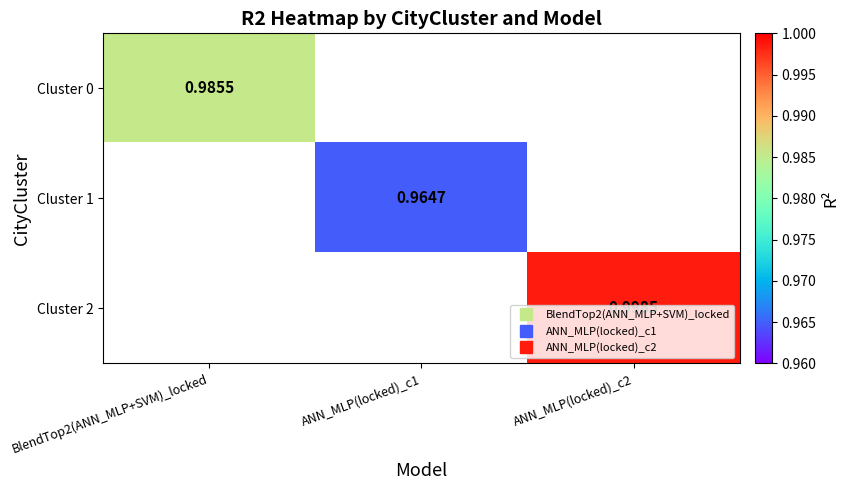

At which category does the chart reach its minimum across all series?

ANN_MLP(locked)_c1